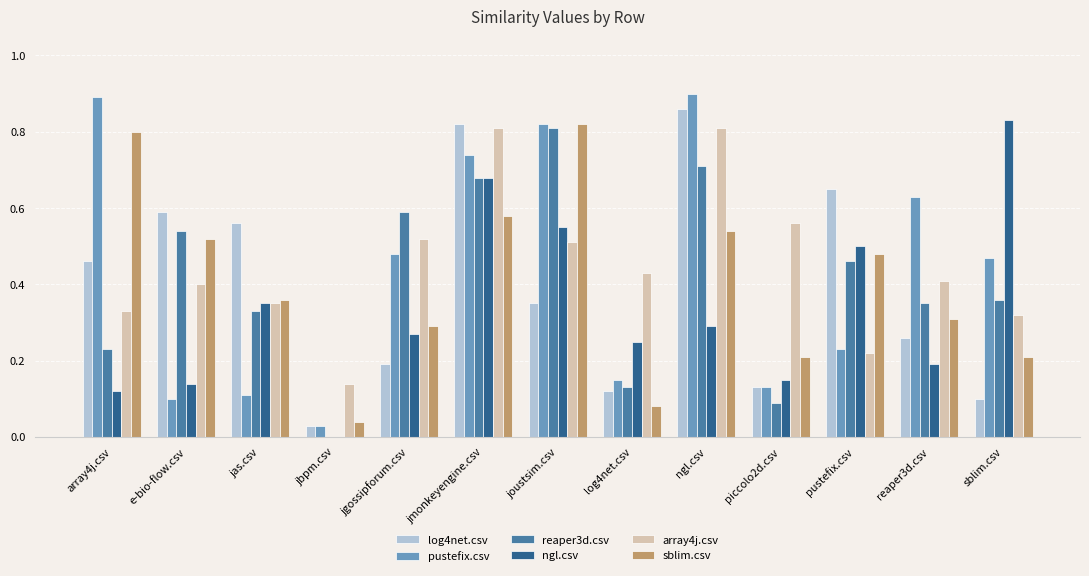

At which label does ngl.csv reach its peak?

sblim.csv